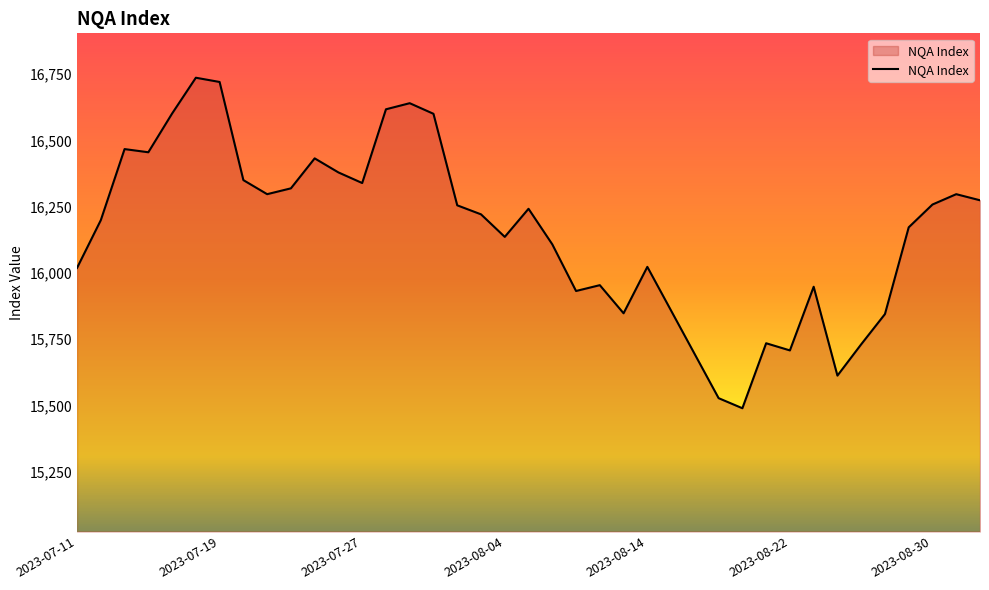

What is the smallest value displayed?

15490